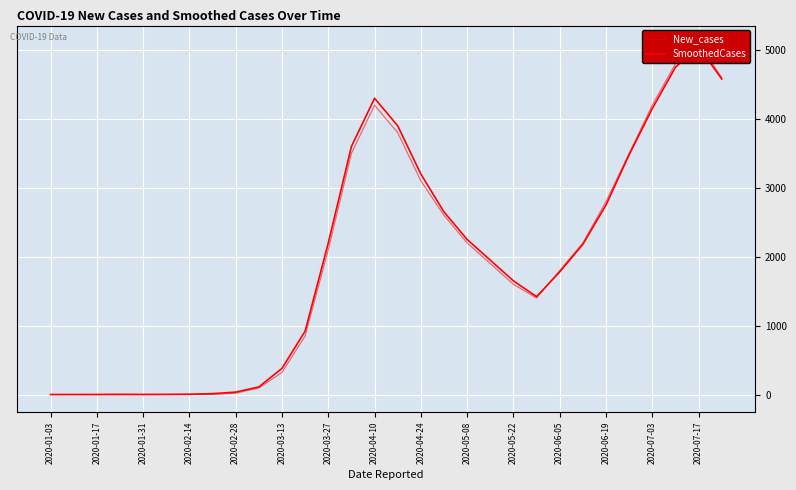

What is the sum of all New_cases values?

56690.0